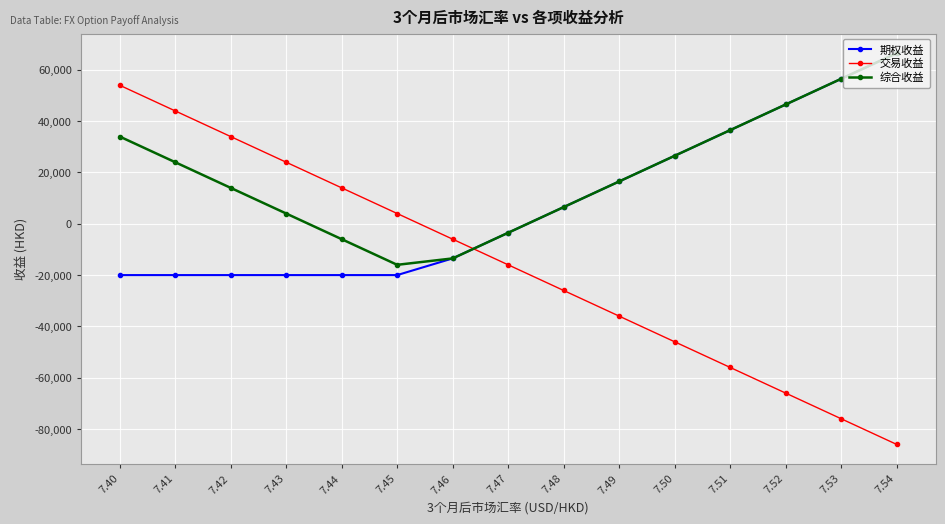

What is the difference between the second highest and second lowest values in the 综合收益 series?

70000